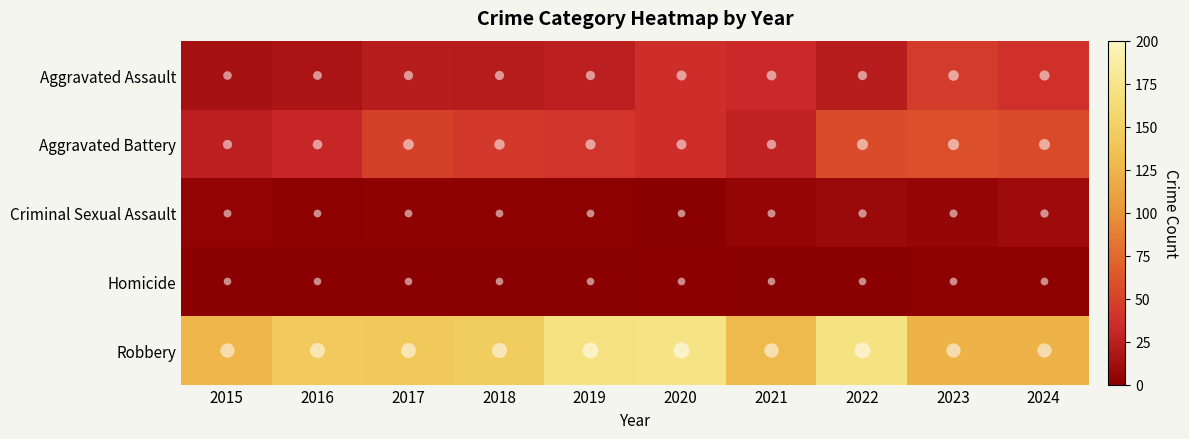

Reading right to left, extract all data points from this chart.

Aggravated Assault: 2024=39	2023=46	2022=24	2021=33	2020=36	2019=25	2018=23	2017=24	2016=17	2015=14
Aggravated Battery: 2024=55	2023=59	2022=57	2021=28	2020=36	2019=40	2018=44	2017=49	2016=31	2015=25
Criminal Sexual Assault: 2024=10	2023=6	2022=9	2021=5	2020=0	2019=2	2018=2	2017=3	2016=2	2015=4
Homicide: 2024=2	2023=2	2022=0	2021=0	2020=1	2019=0	2018=0	2017=0	2016=0	2015=0
Robbery: 2024=124	2023=124	2022=170	2021=129	2020=172	2019=169	2018=146	2017=142	2016=143	2015=126